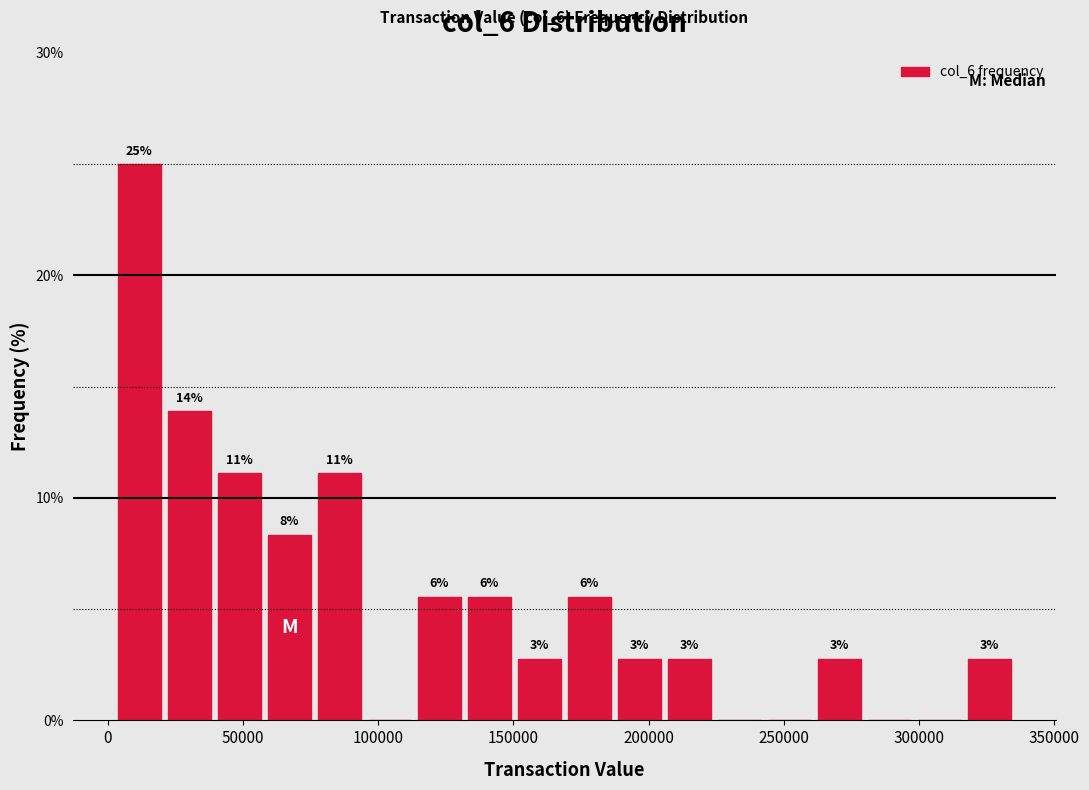

Around what value on the x-axis is the tallest bar? Give the approximate position of its centre, as read against the axis.

10000